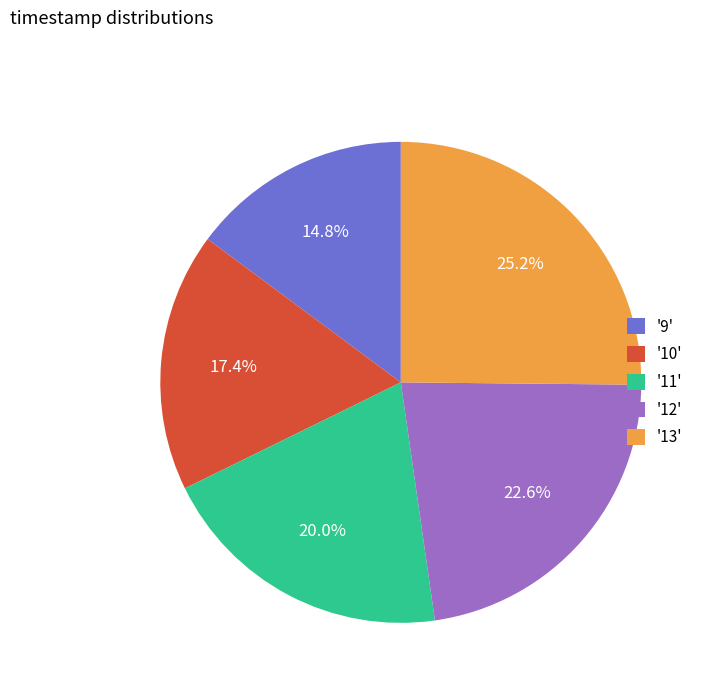

Is there any slice that represents more than half of the pie?

No